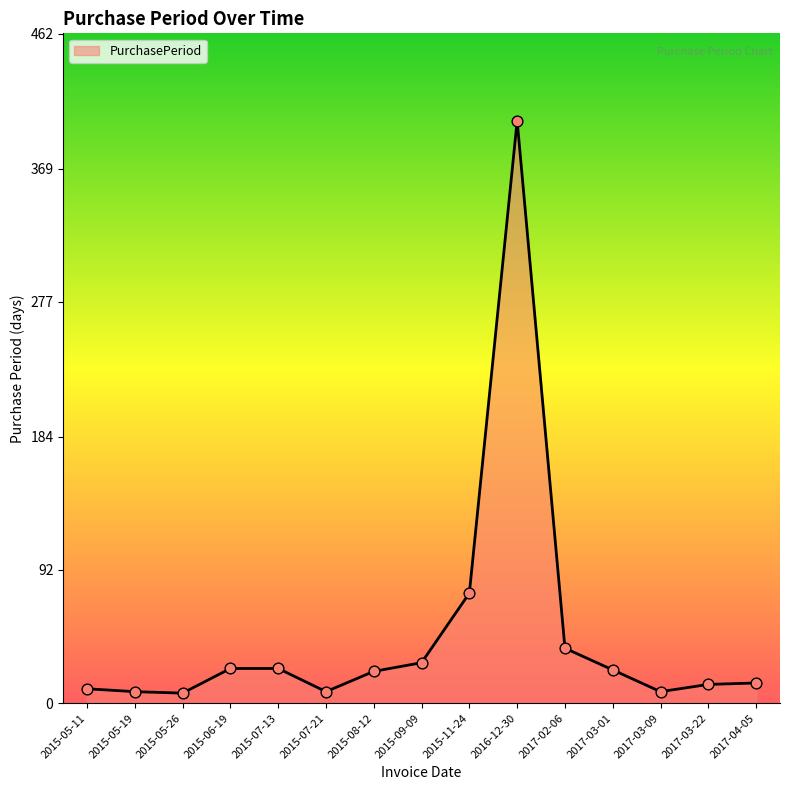

What is the change in value from 2015-05-26 to 2017-02-06?

+31